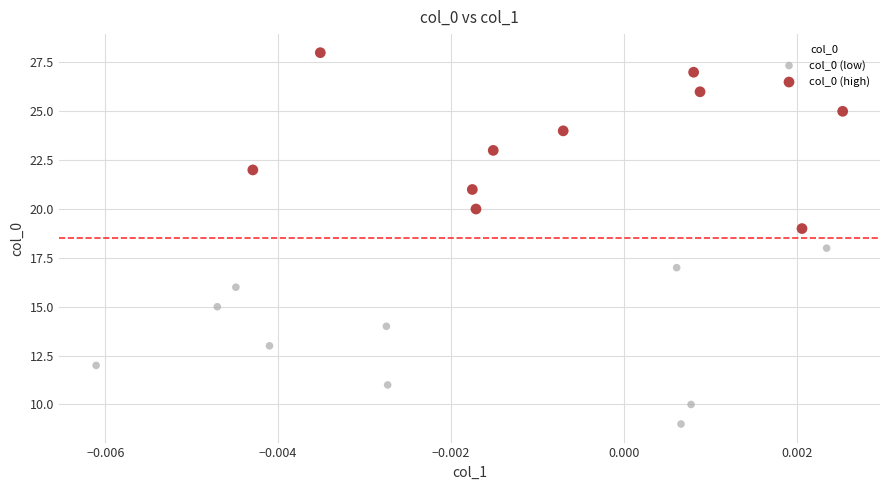

Which series contains the lowest Y value?

col_0 (low)